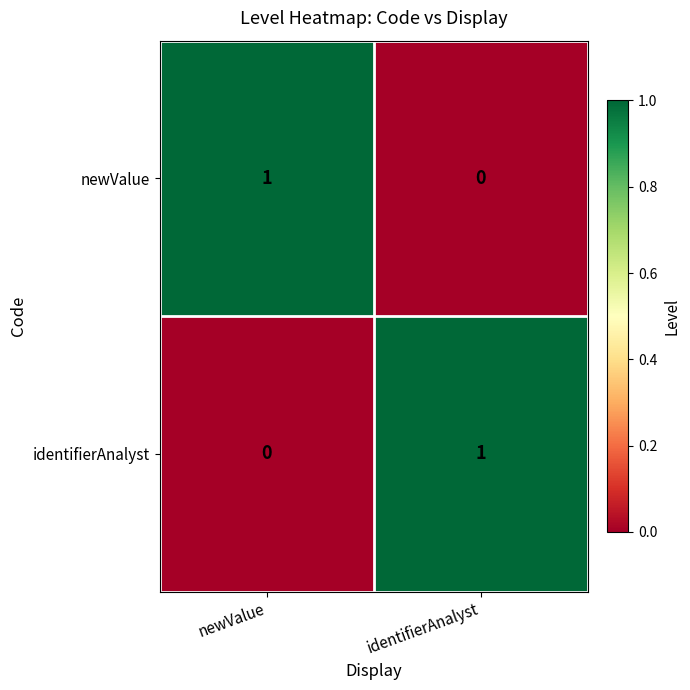

Rank the categories by newValue value from highest to lowest.

newValue, identifierAnalyst